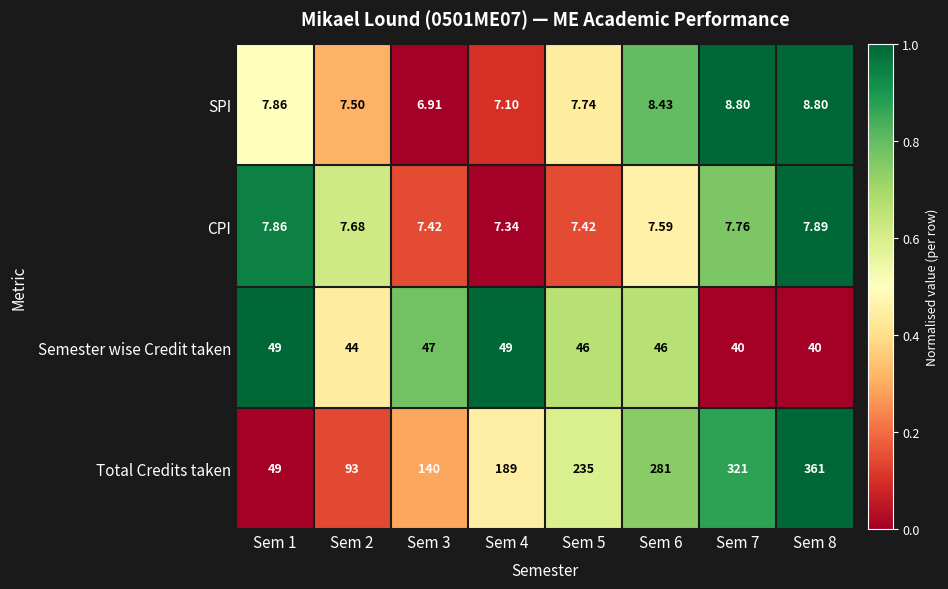

What is the spread (max minus min) of values at Sem 7?

313.2